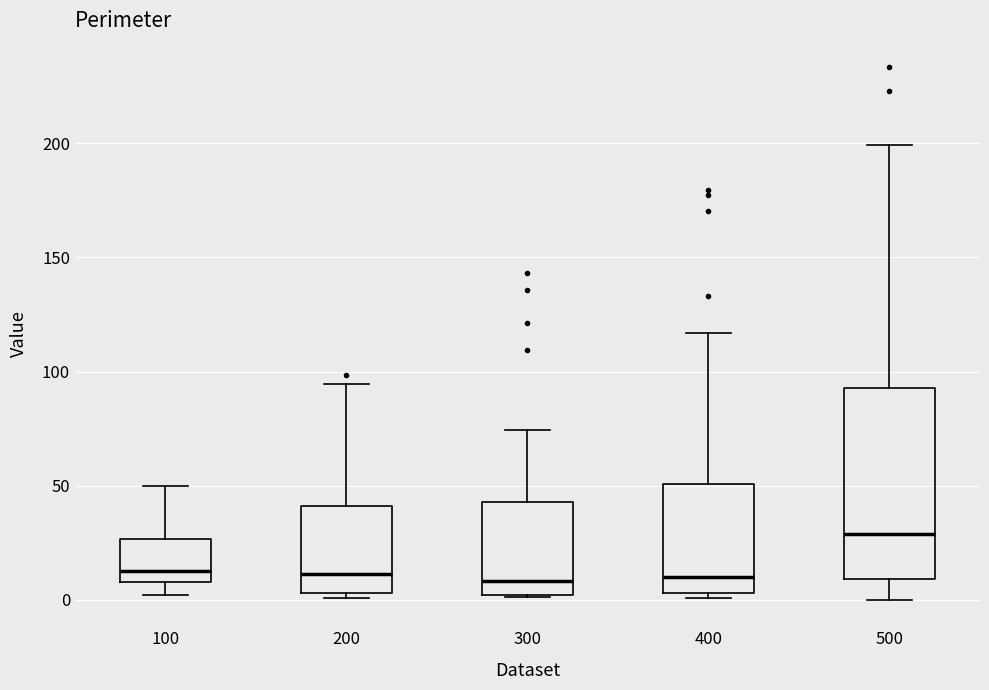

Reading left to right, transcribe this box plot: for each box, give where its median line is, the range the box spans, and where its two whiskers end, as read against the y-axis. The values are not printed on the chart, so give them approximately, as read against the axis.

100: median 10 (just above the box's lower edge), box 10 to 25, whiskers 0 to 50
200: median 10, box 5 to 40, whiskers 0 to 95
300: median 10, box 0 to 45, whiskers 0 to 75
400: median 10, box 5 to 50, whiskers 0 to 115
500: median 30, box 10 to 95, whiskers 0 to 200